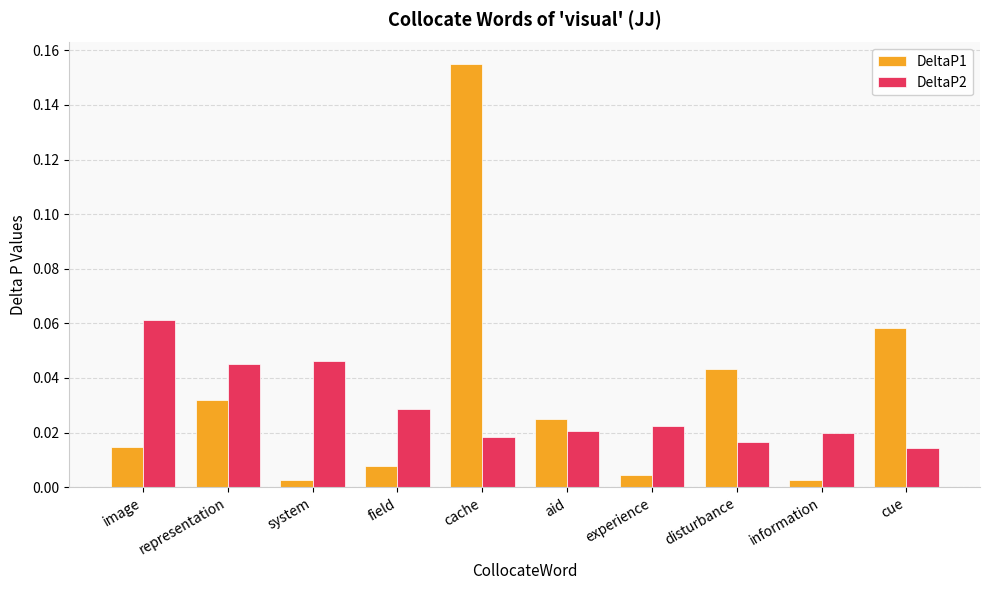

How many bars are there in each group?

2